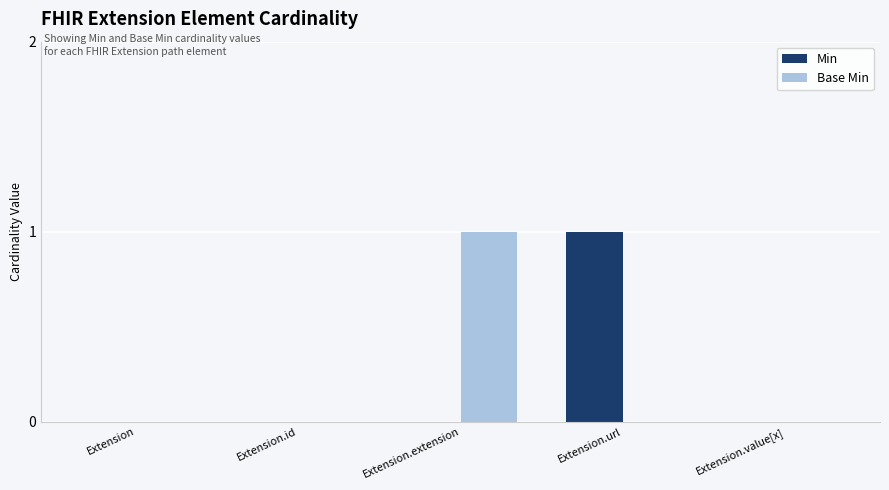

Which series changed the most between Extension.url and Extension.value[x]?

Min